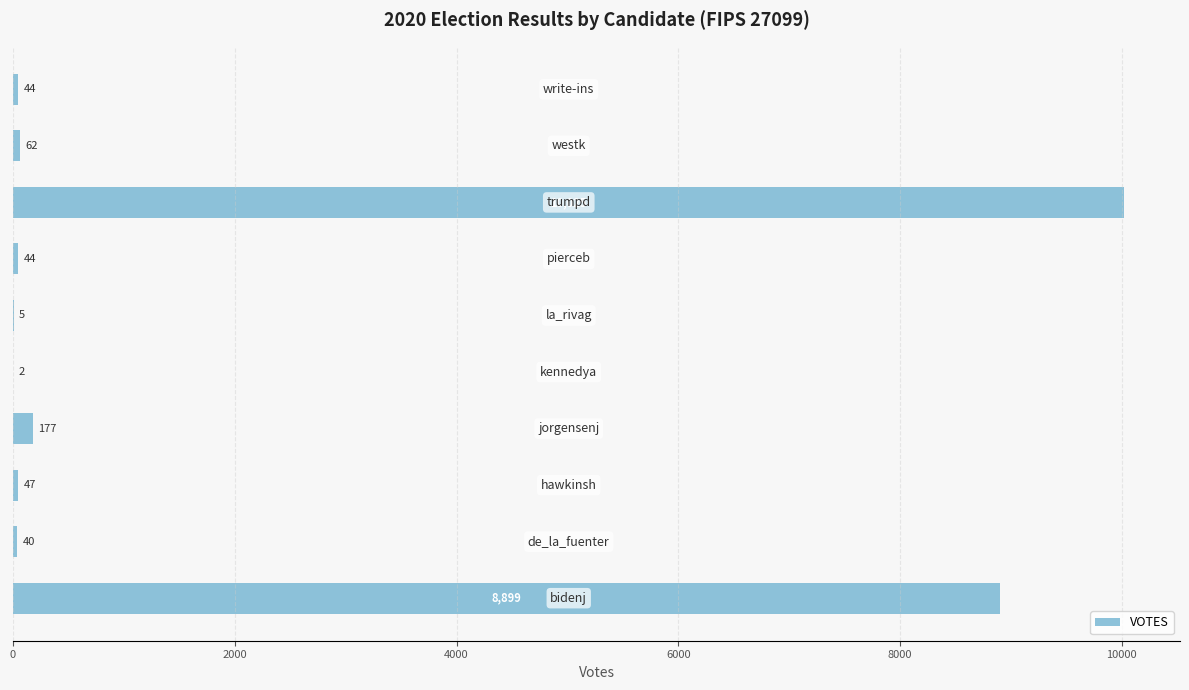

What is the greatest value displayed?

10025